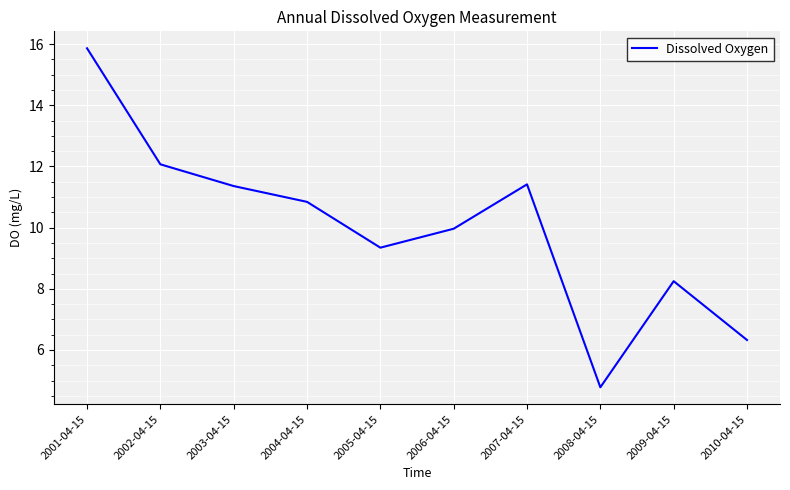

How many lines are shown in the chart?

1